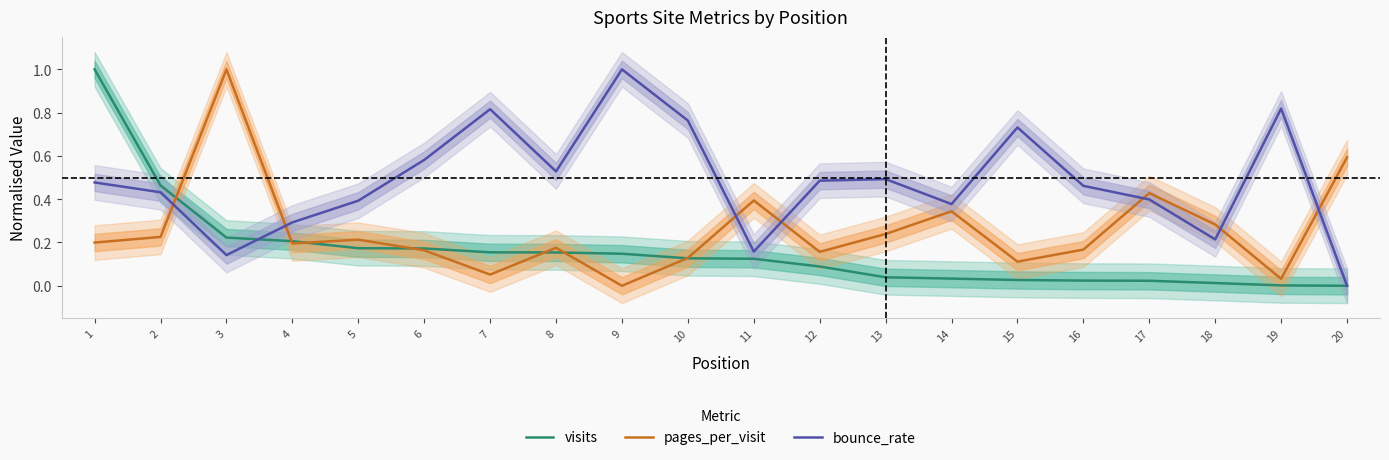

How many lines are shown in the chart?

3